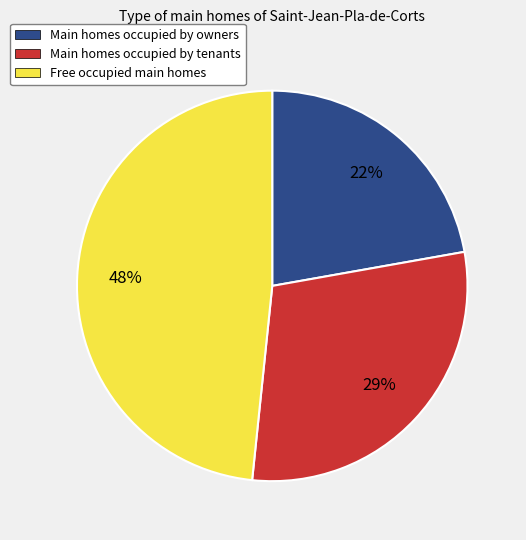

To the nearest percent, what is the combined percentage of Main homes occupied by owners and Free occupied main homes?

71%